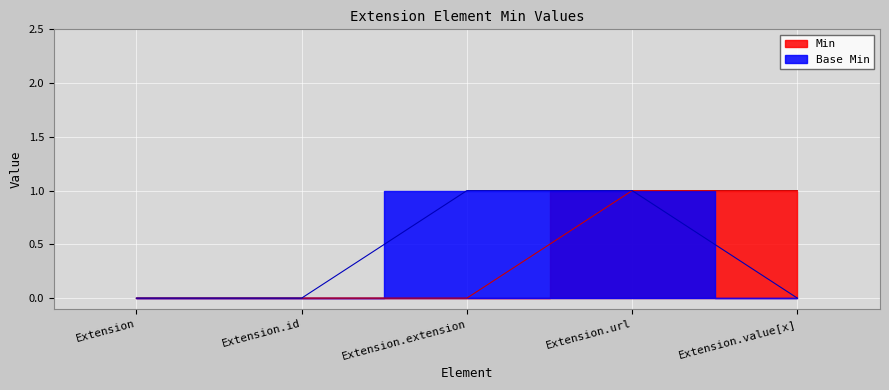

How many lines are shown in the chart?

2